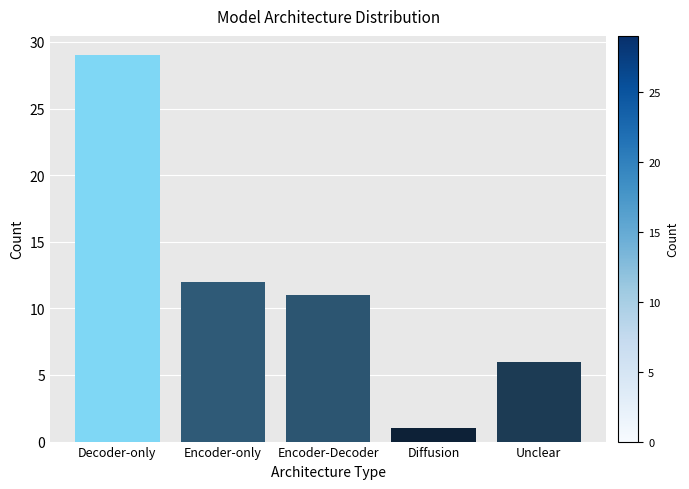

List the labels in order of value, largest first.

Decoder-only, Encoder-only, Encoder-Decoder, Unclear, Diffusion